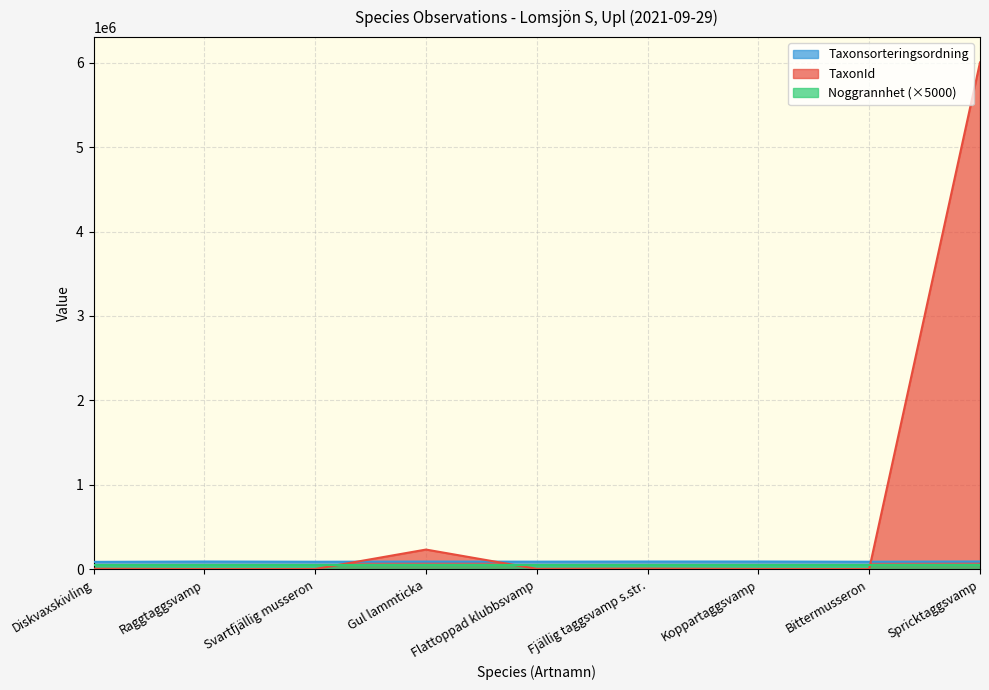

What is the average value of the TaxonId series?

694945